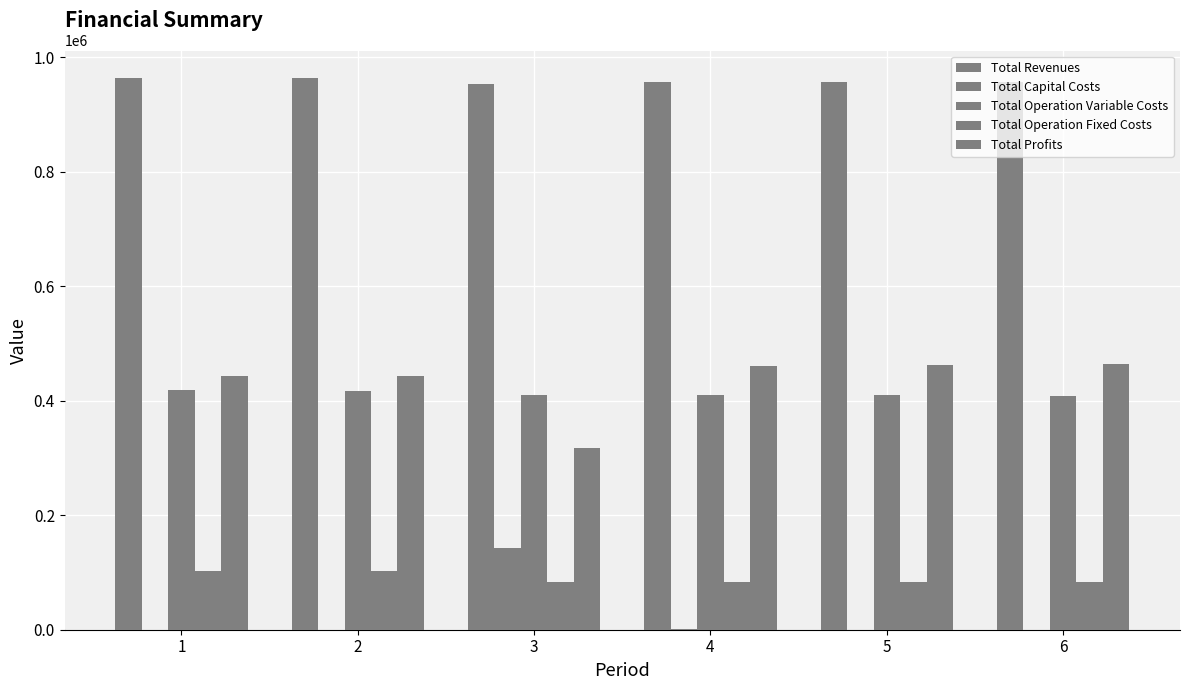

Are the bars horizontal?

No